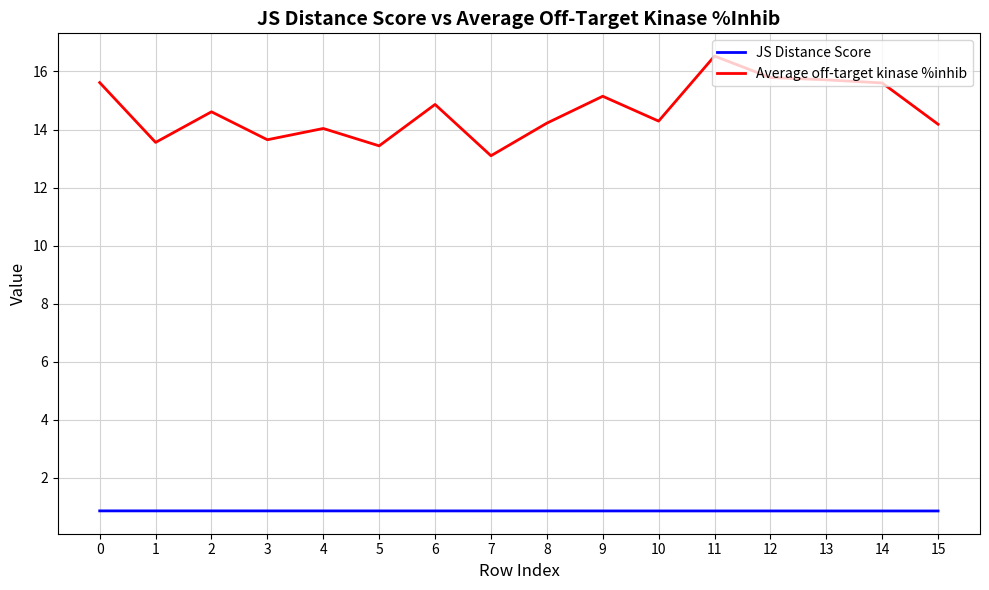

How many lines are shown in the chart?

2